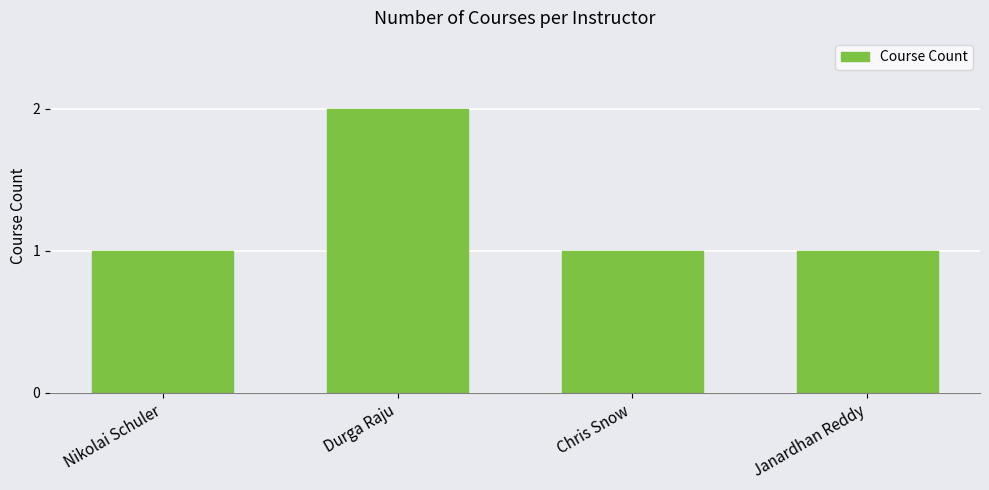

True or false: the data shows 1 at Nikolai Schuler.

True